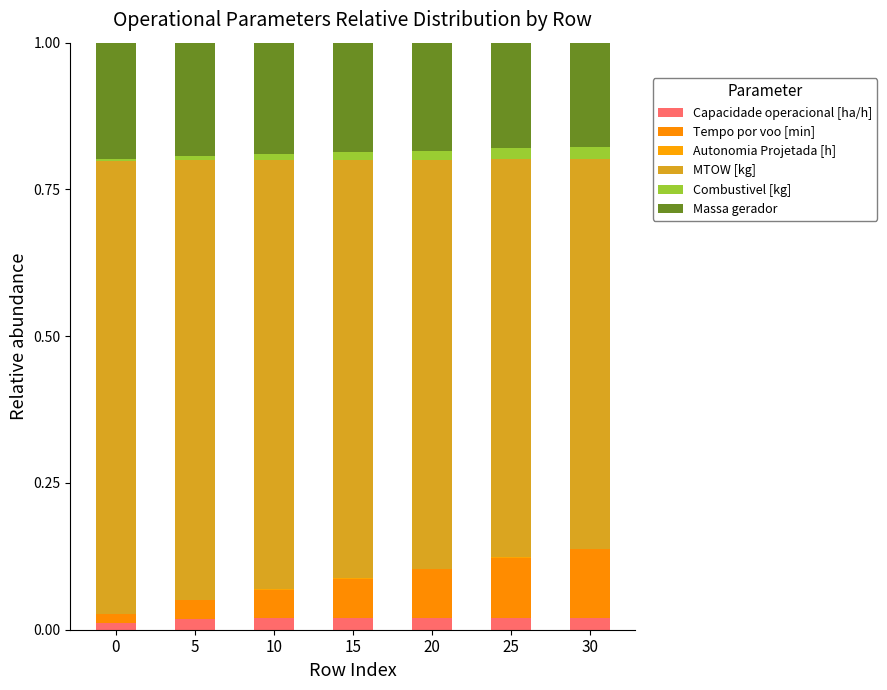

Are the bars grouped side by side (vs. stacked)?

No